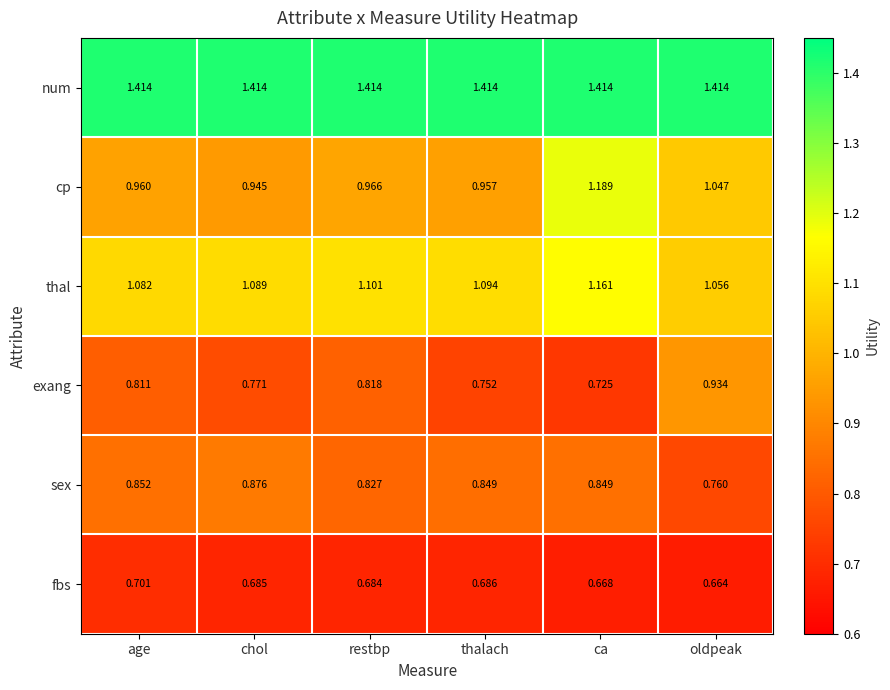

At which label is exang closest to 0?

ca